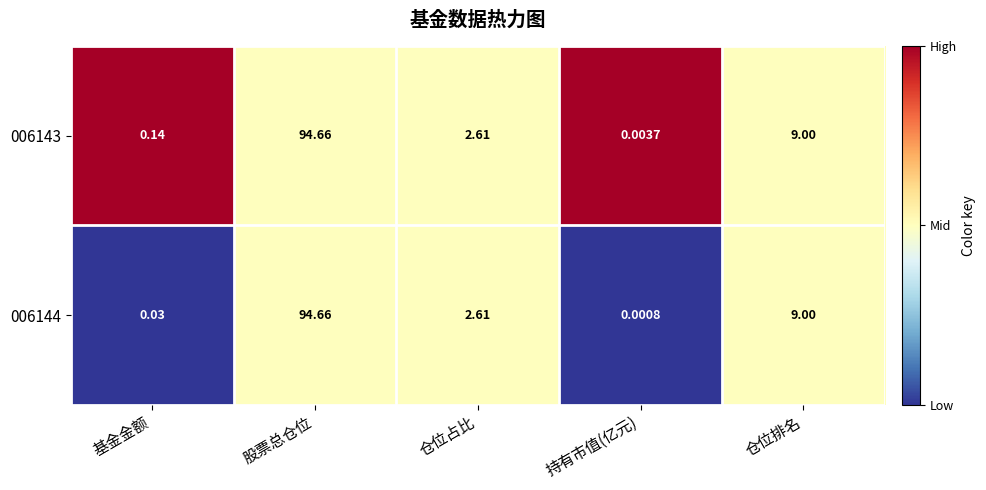

Is the value of 006144 at 基金金额 greater than the value of 006143 at 股票总仓位?

No